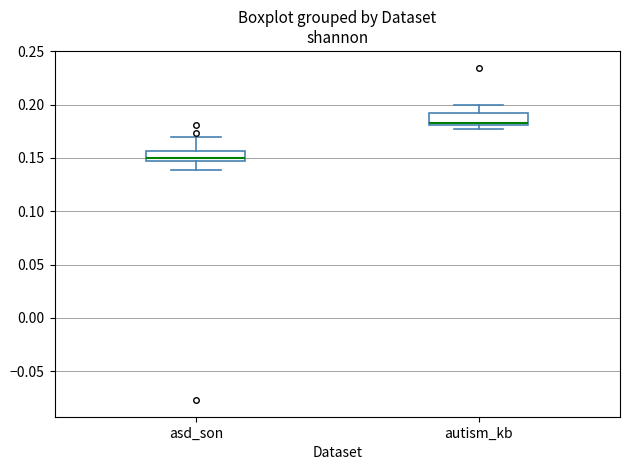

Reading left to right, transcribe this box plot: for each box, give where its median line is, the range the box spans, and where its two whiskers end, as read against the y-axis. The values are not printed on the chart, so give them approximately, as read against the axis.

asd_son: median 0.150, box 0.145 to 0.155, whiskers 0.140 to 0.170
autism_kb: median 0.185, box 0.180 to 0.190, whiskers 0.175 to 0.200